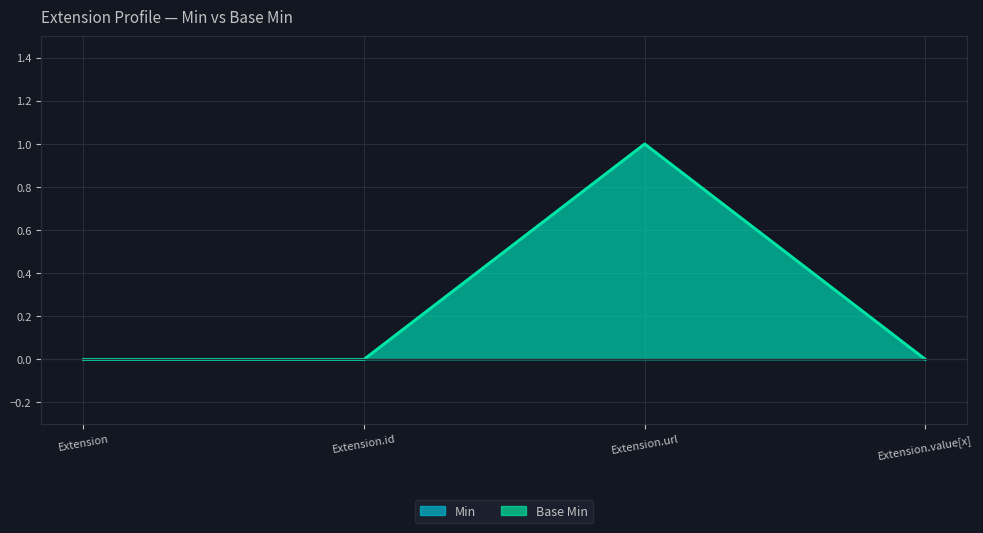

Between Extension and Extension.id, which is larger?

Extension